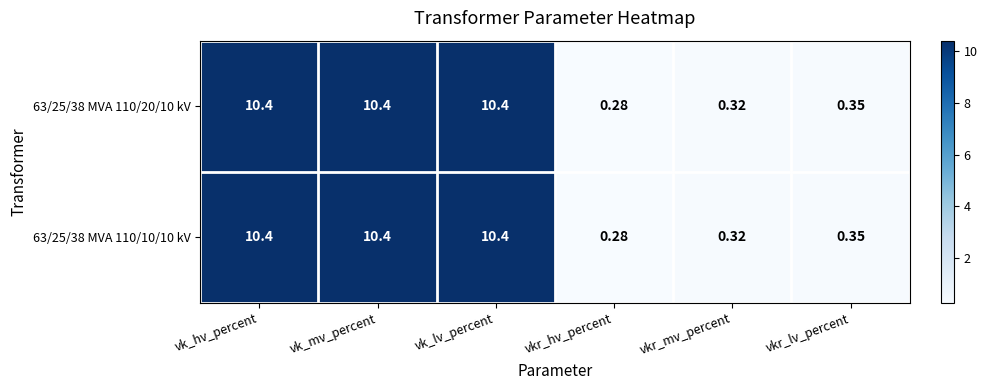

Where is 63/25/38 MVA 110/10/10 kV nearest to the value 5?

vkr_lv_percent